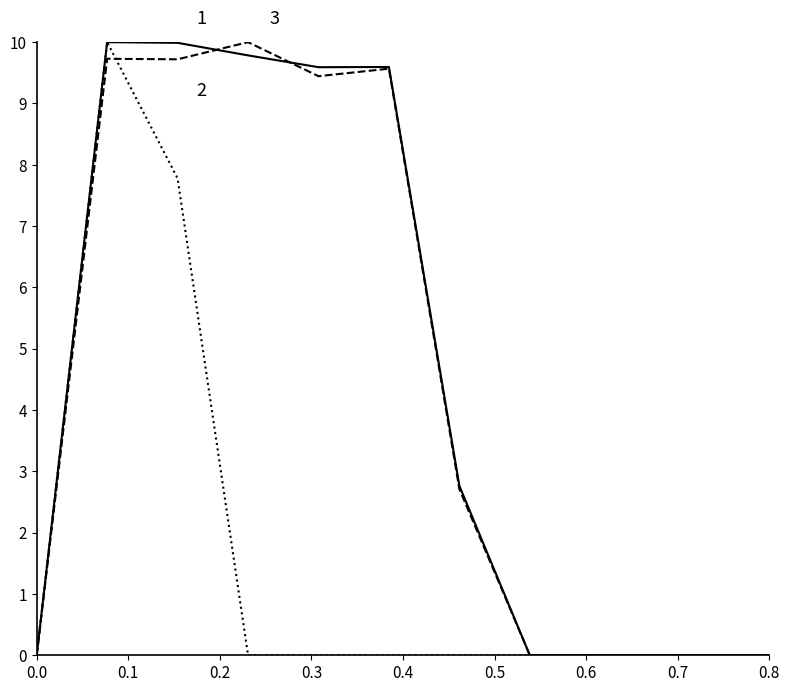

What is the maximum value shown in the chart?

10.0